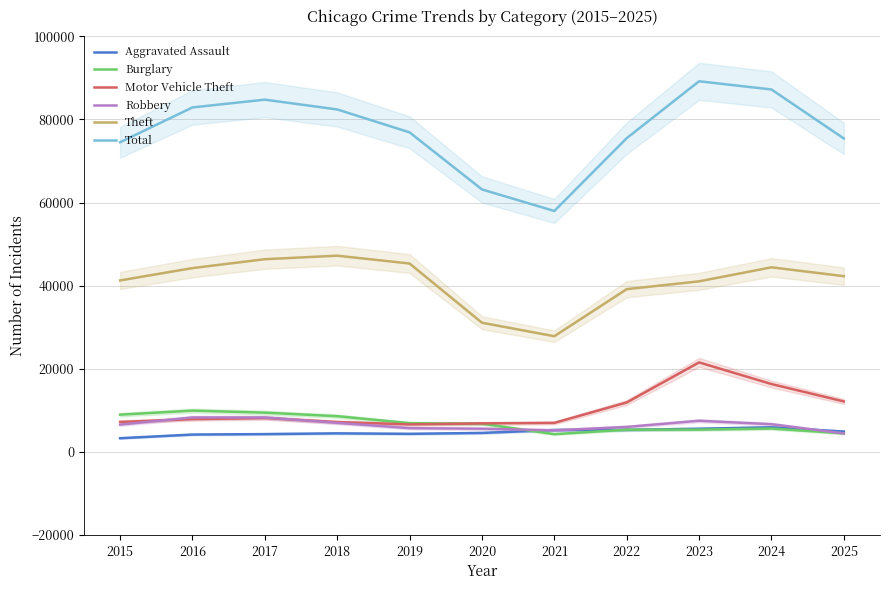

The value of Motor Vehicle Theft at 2017 is 8153. True or false?

True